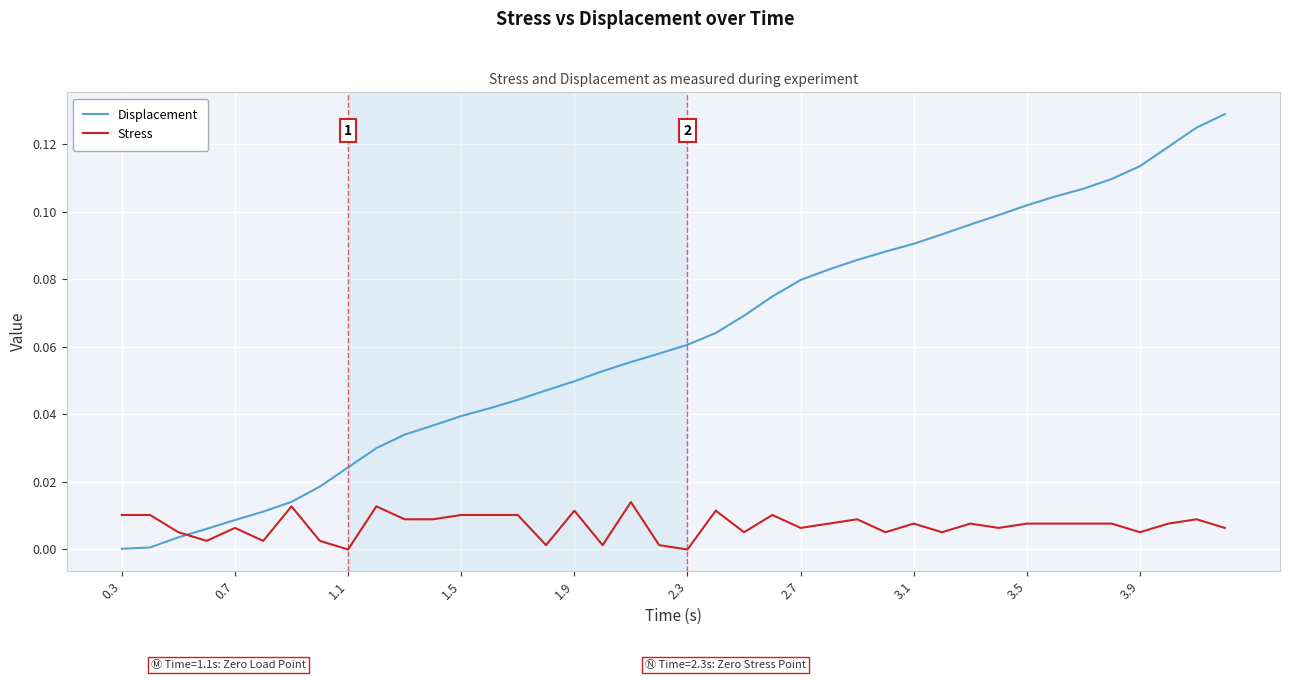

Which series has the widest spread of values?

Displacement